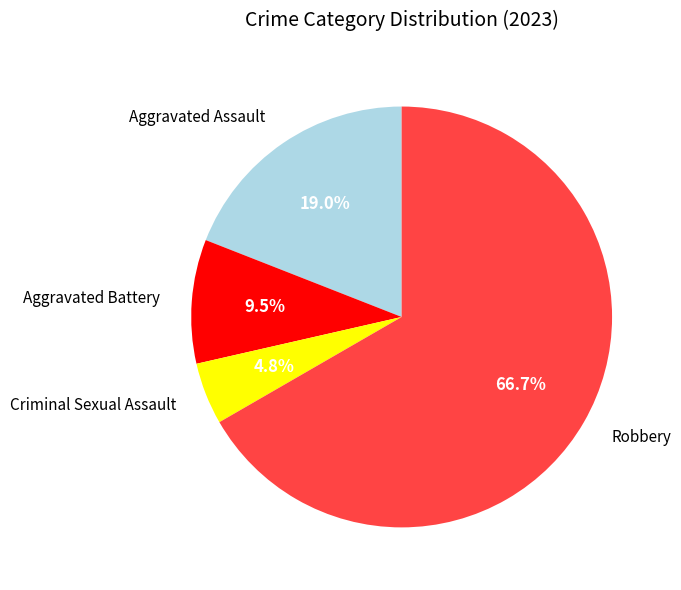

Does Robbery represent more than half of the total?

Yes